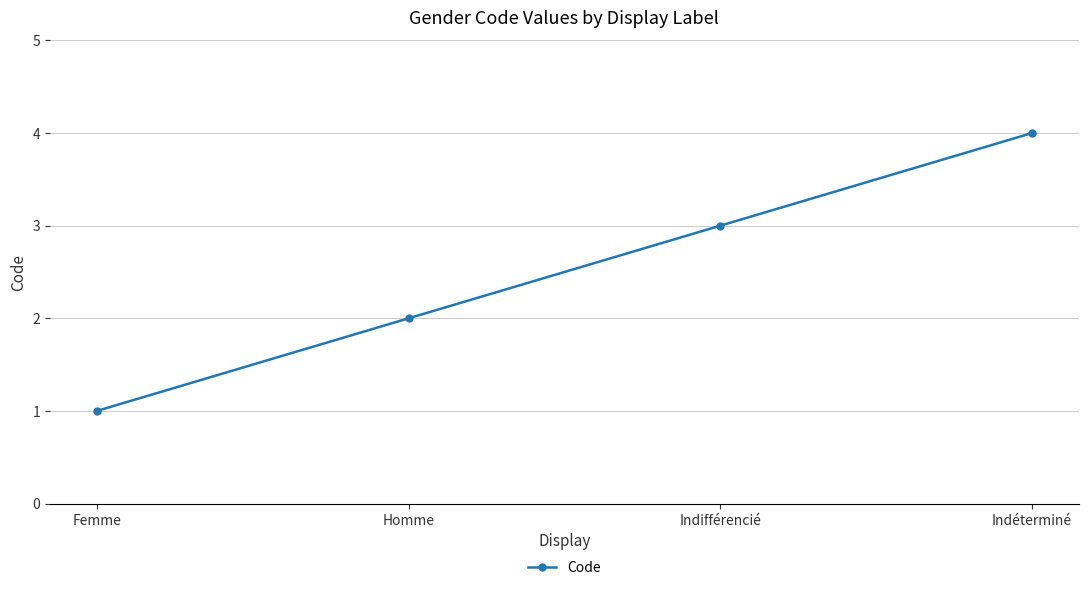

What is the sum of the values at Homme and Femme?

3